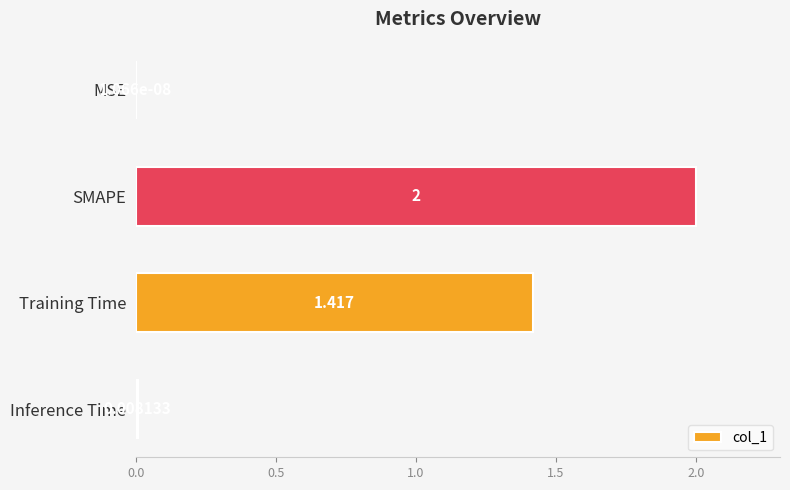

Which category has the highest value across all series?

SMAPE